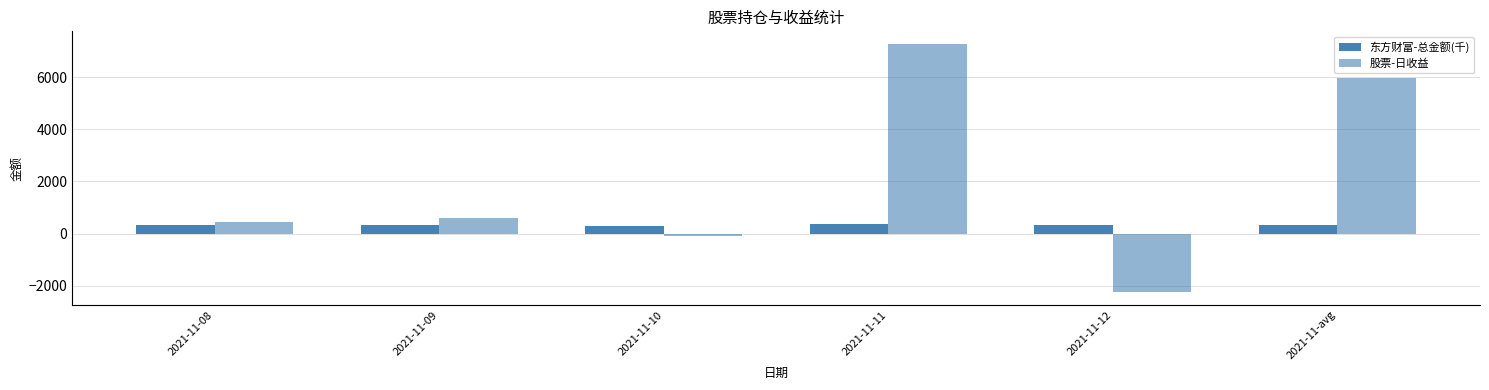

Is it true that 东方财富-总金额(千) equals 290.8 at 2021-11-10?

True